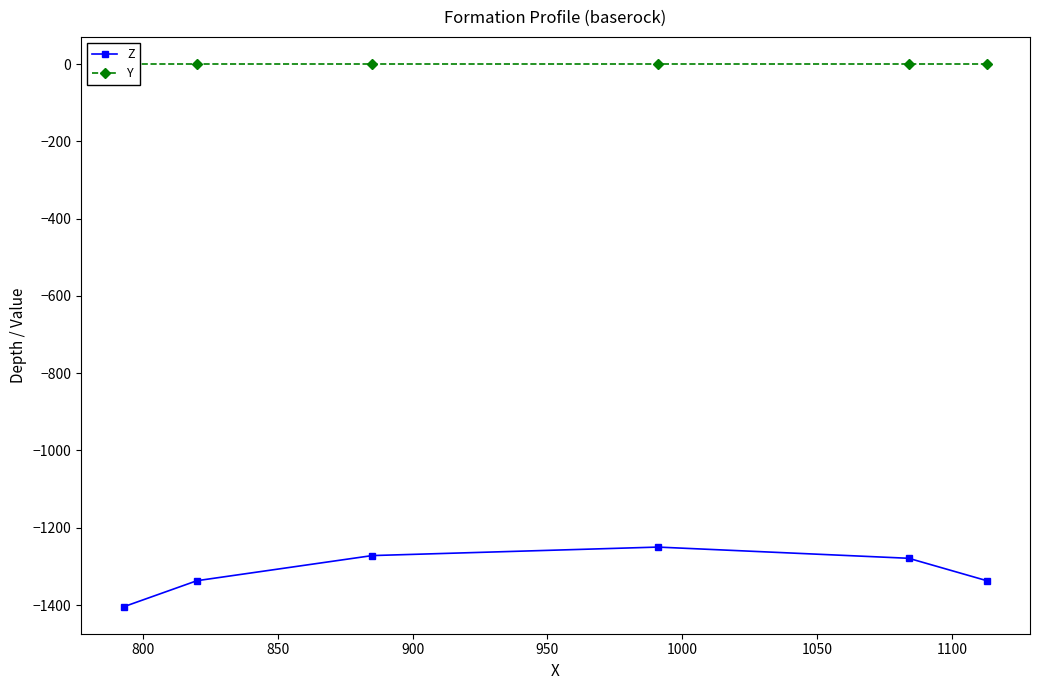

What is the value of the Z point at the 1st from the left?

-1404